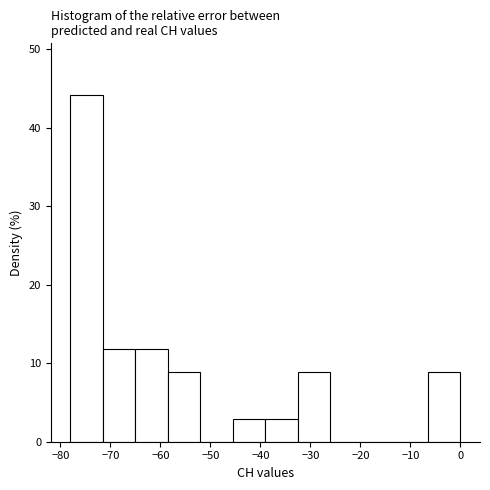

Over which range of the x-axis is the bar tallest?

-78.0 to -71.5